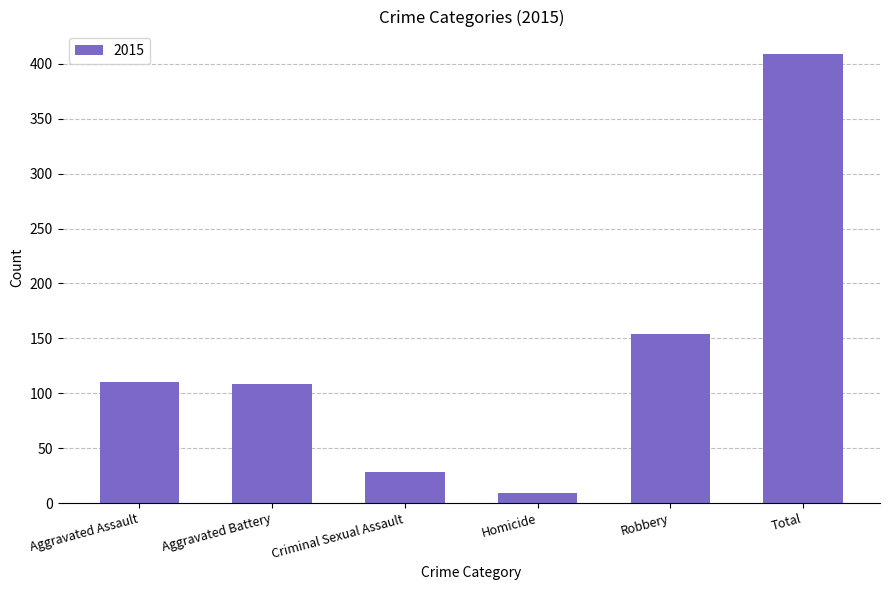

What is the change in value from Aggravated Assault to Total?

+299